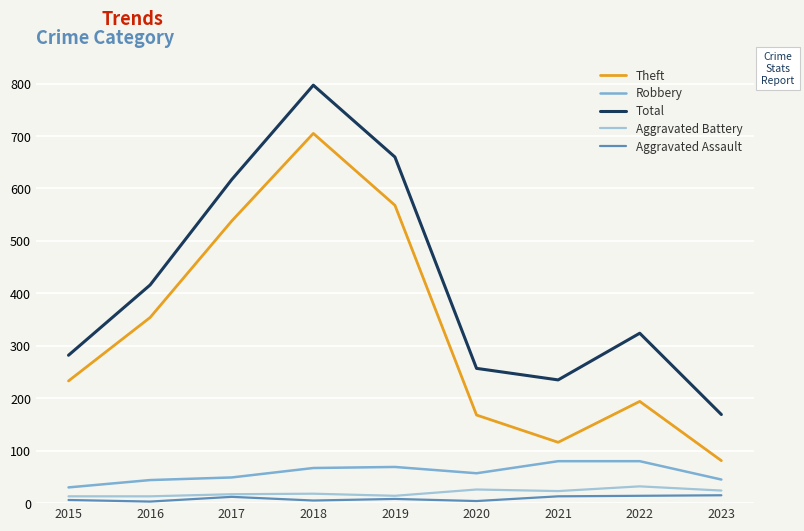

What are all the series names shown in the legend?

Theft, Robbery, Total, Aggravated Battery, Aggravated Assault